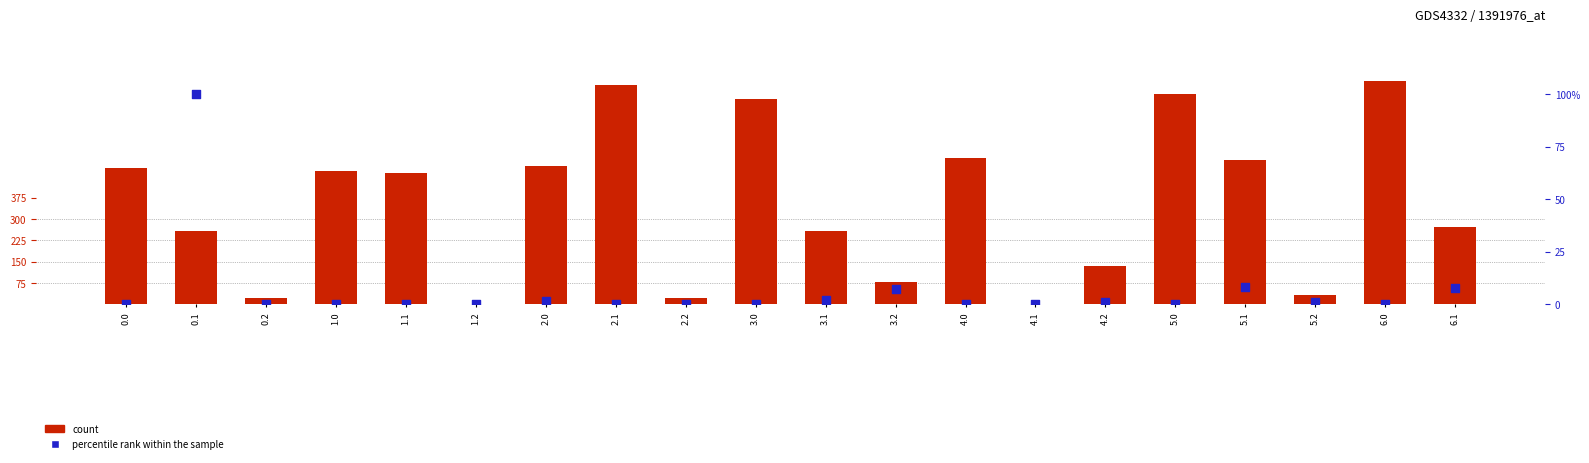

Which series has the largest Y range (max minus min)?

count